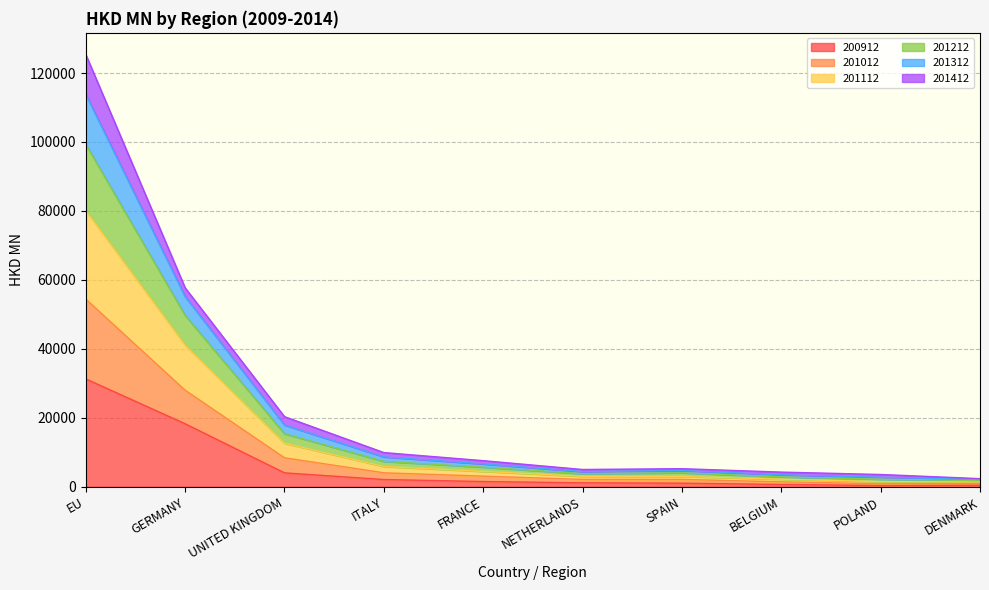

What is the total value across all series at BELGIUM?

4255.8